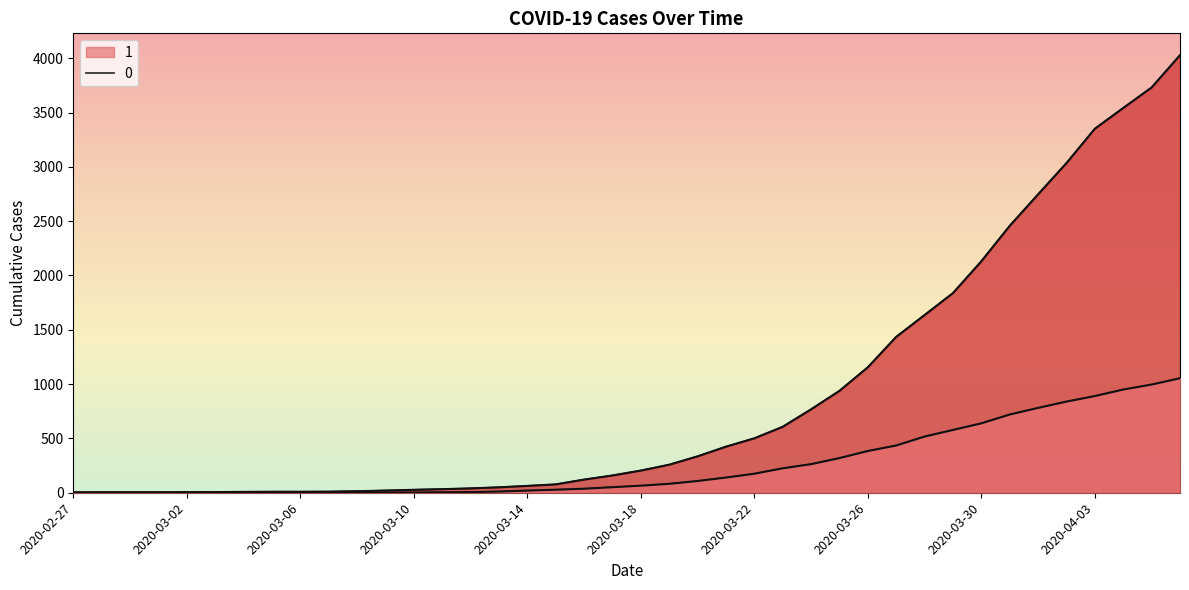

What is the spread (max minus min) of values at 2020-03-25?

619